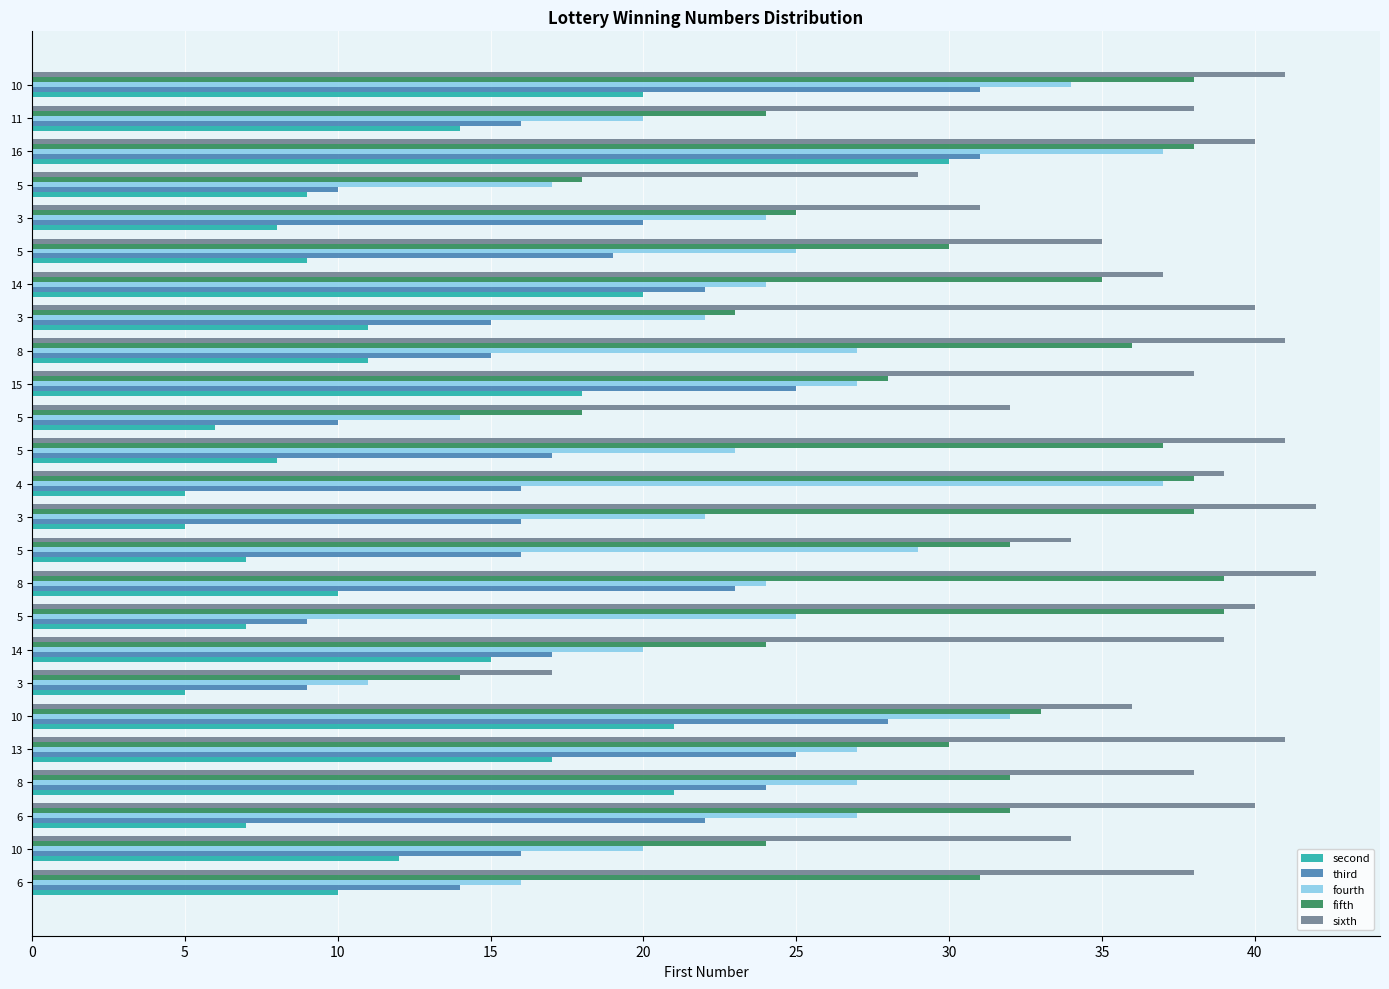

What are all the series names shown in the legend?

second, third, fourth, fifth, sixth